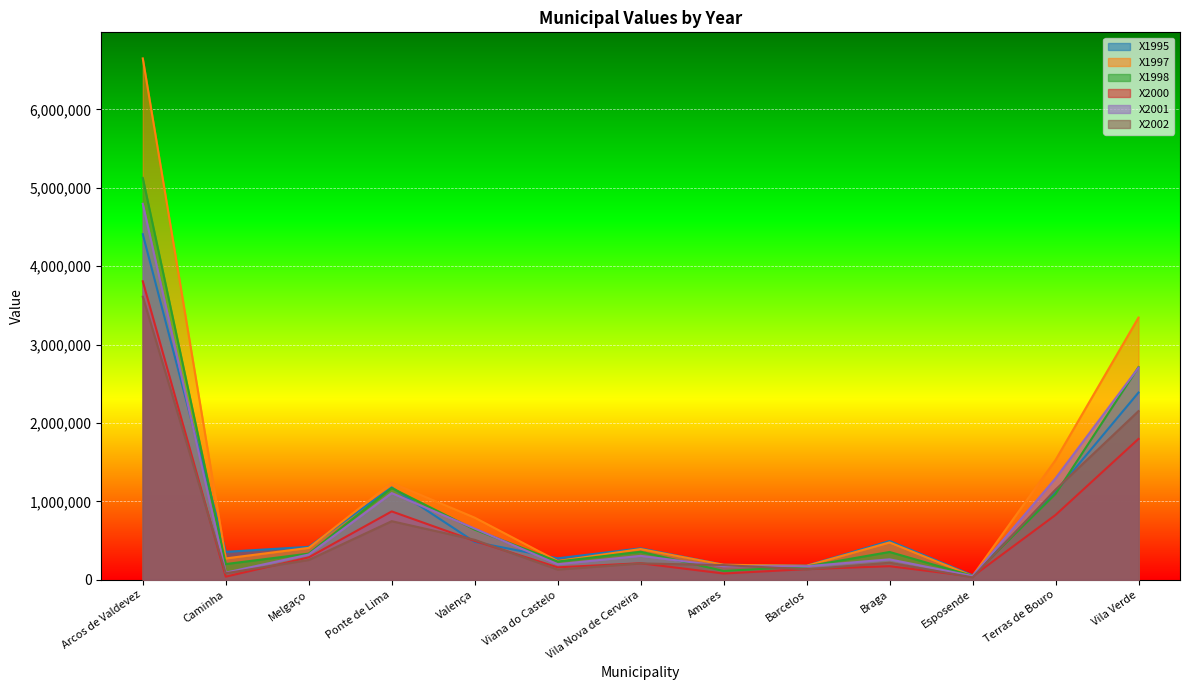

Is it true that X2000 equals 232477 at Viana do Castelo?

False